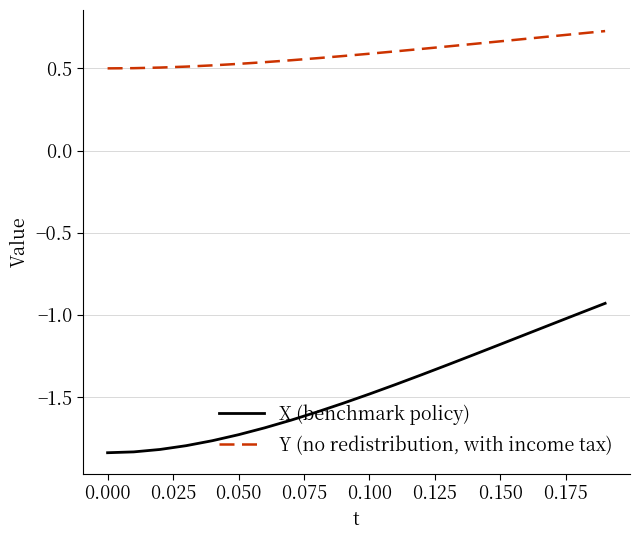

Which series has the widest spread of values?

X (benchmark policy)